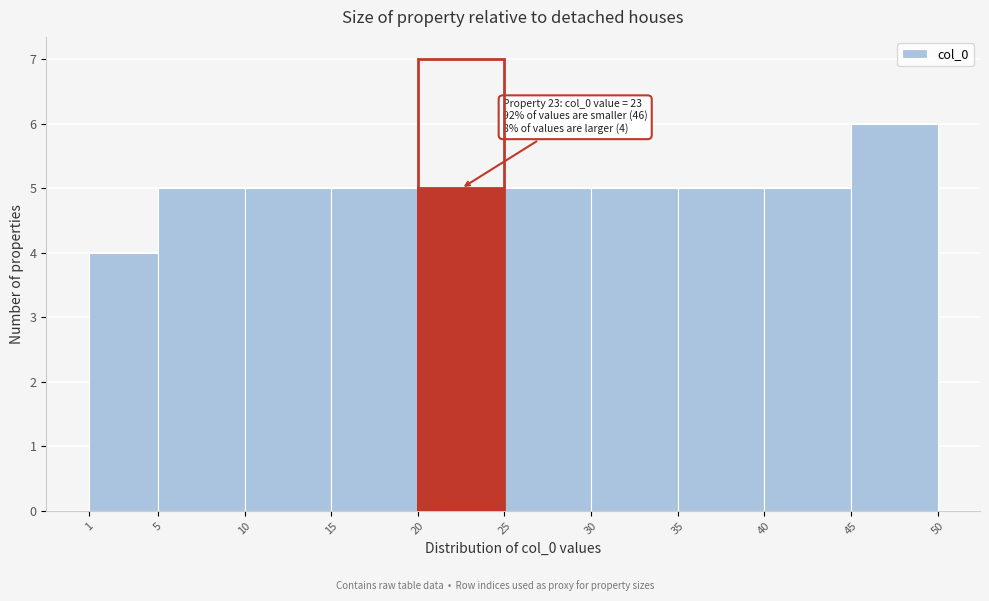

Which range on the x-axis has the tallest bar?

45 to 50